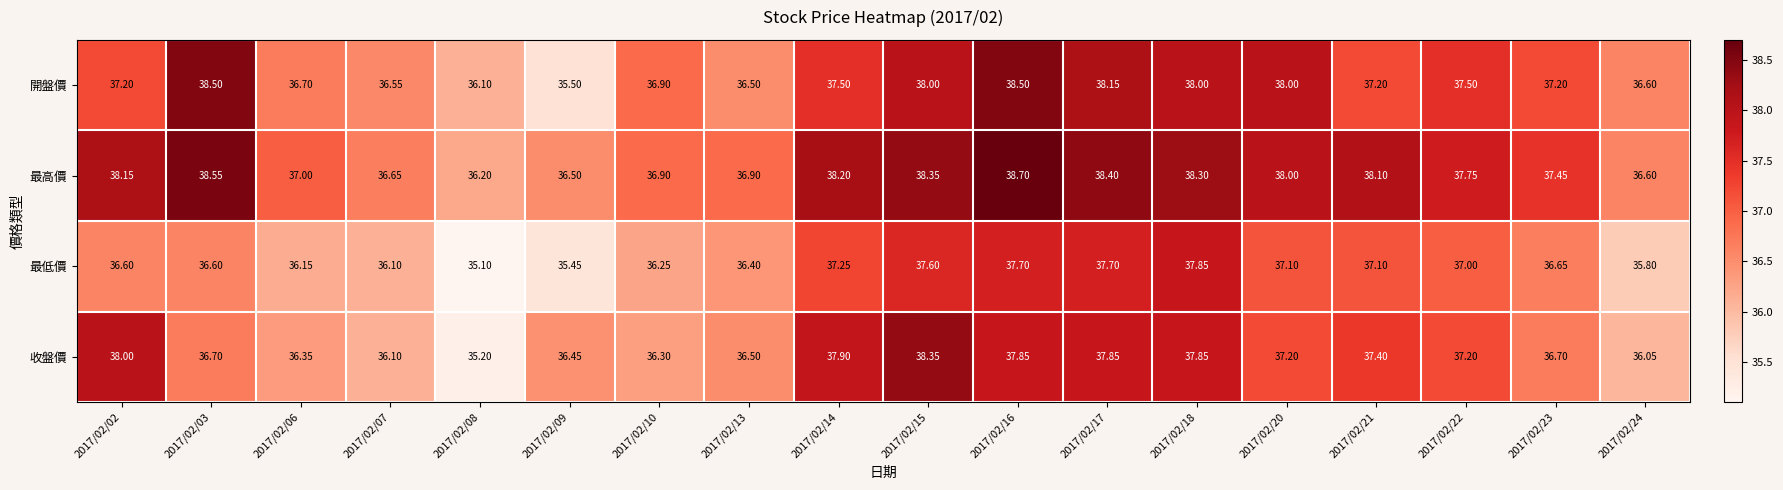

What is the greatest value displayed?

38.7